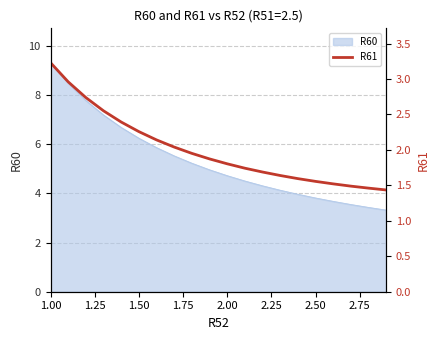

At which label does R60 reach its peak?

1.00